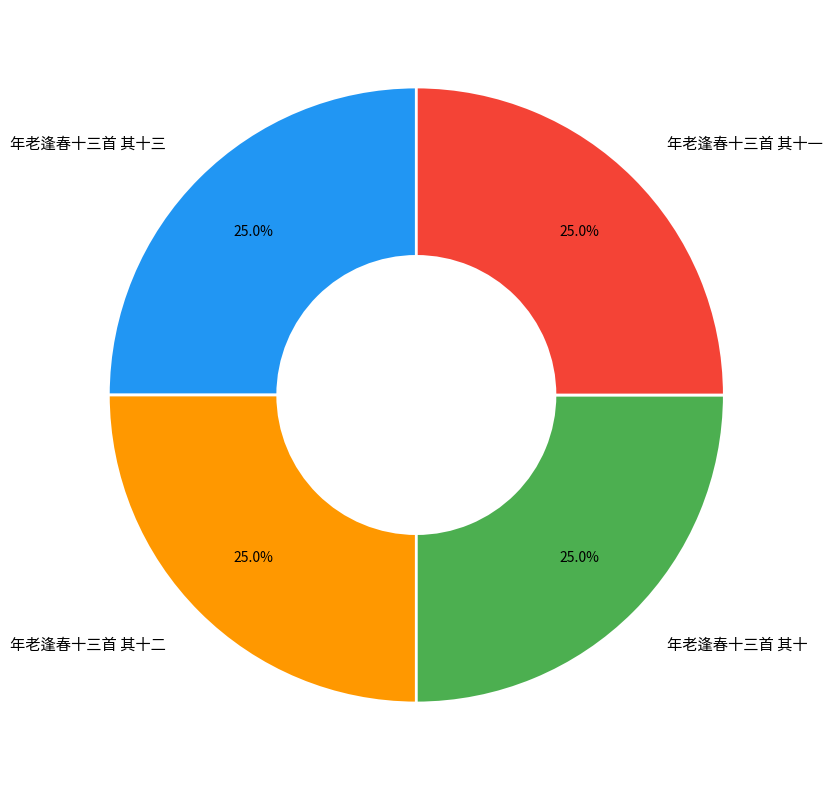

Is it true that 年老逢春十三首 其十一 is 15% of the pie?

False